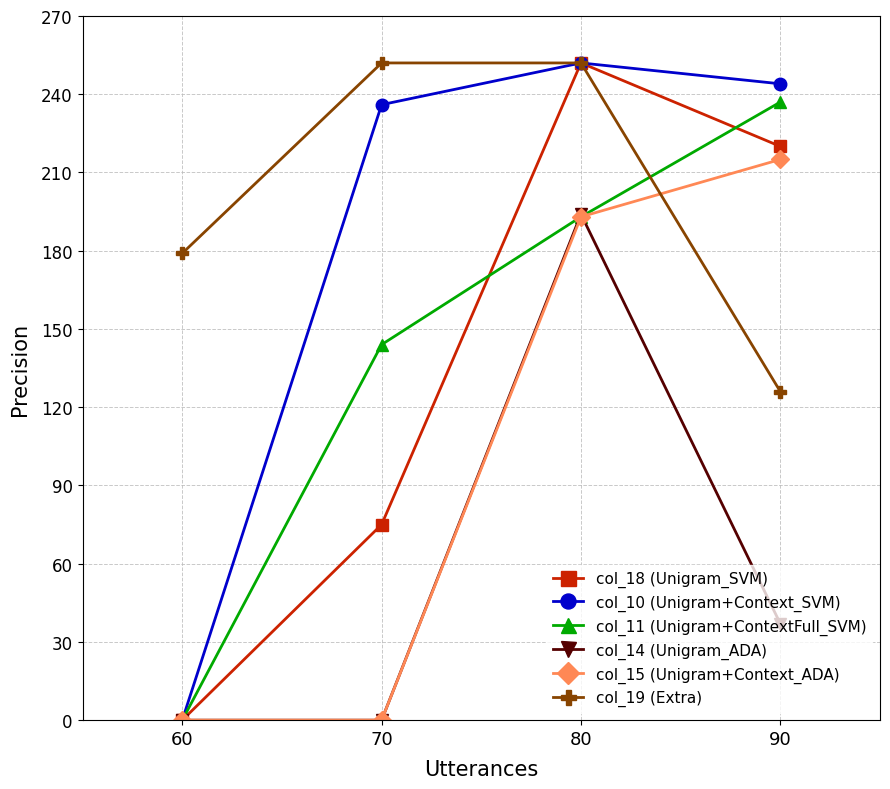

What is the highest value of the col_14 (Unigram_ADA) series?

194